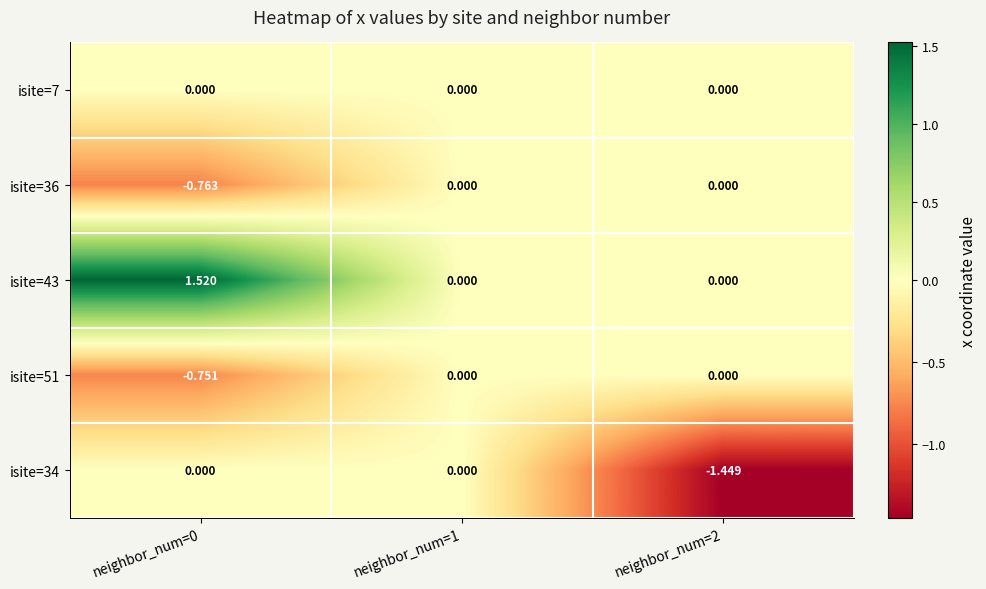

At which category does the chart reach its peak across all series?

neighbor_num=0